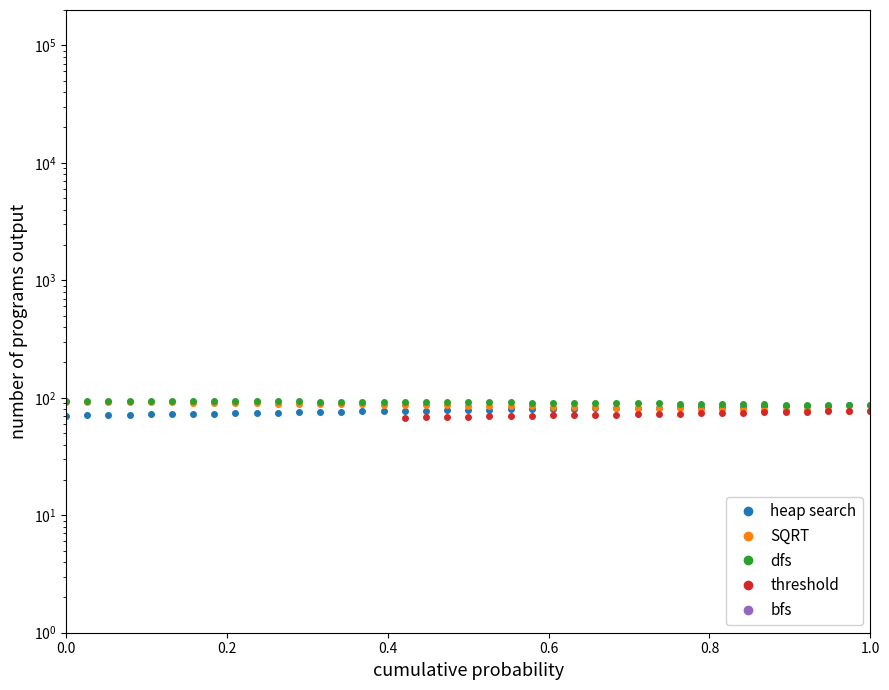

At how many categories does at least one series exceed 88?

33